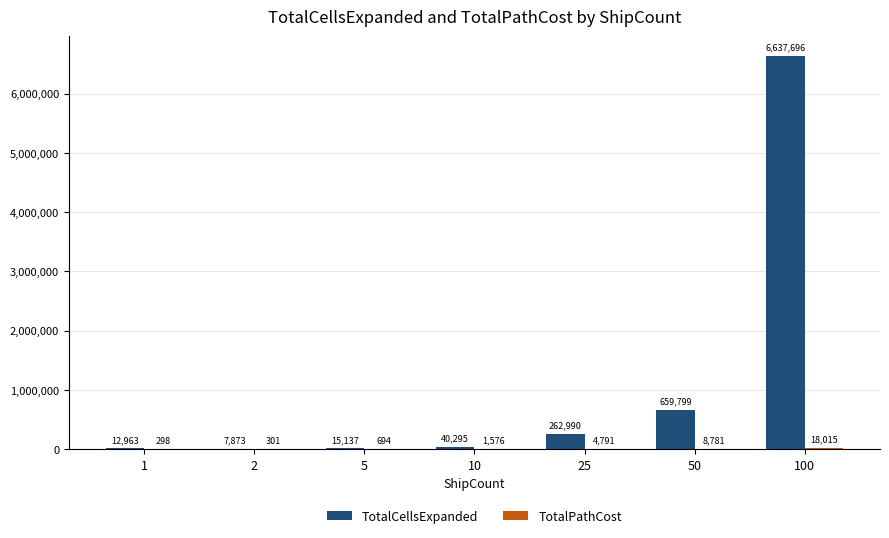

Which series changed the most between 1 and 2?

TotalCellsExpanded